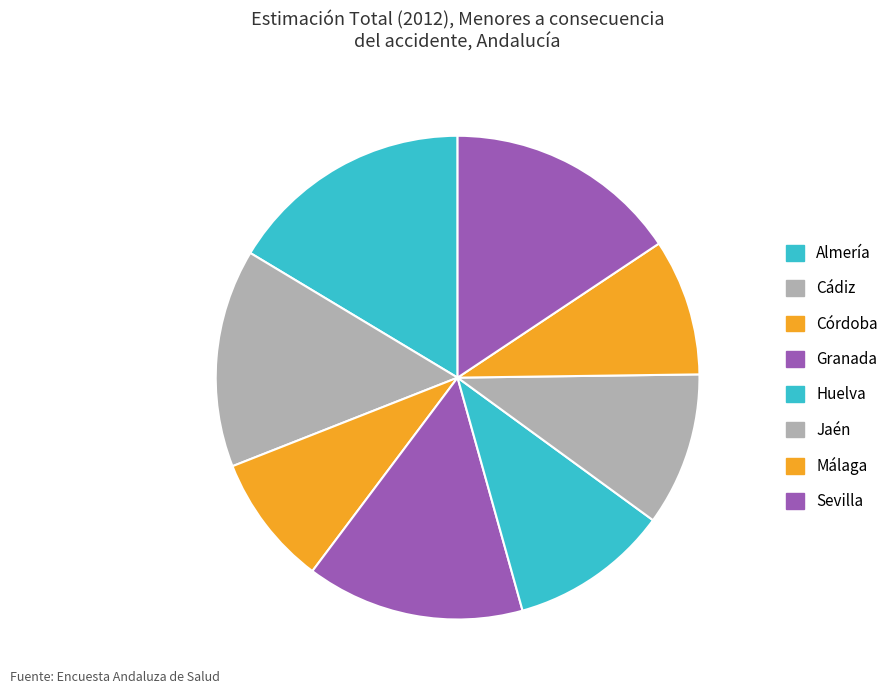

Rank the categories by value from lowest to highest.

Granada, Jaén, Málaga, Córdoba, Cádiz, Sevilla, Huelva, Almería